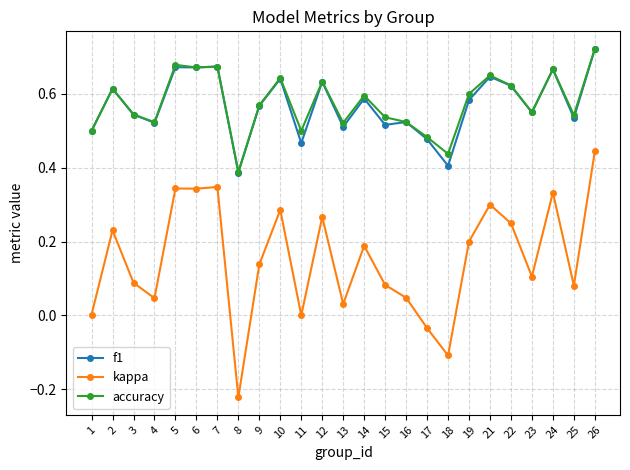

True or false: f1 has more than 0 interior local peaks.

True